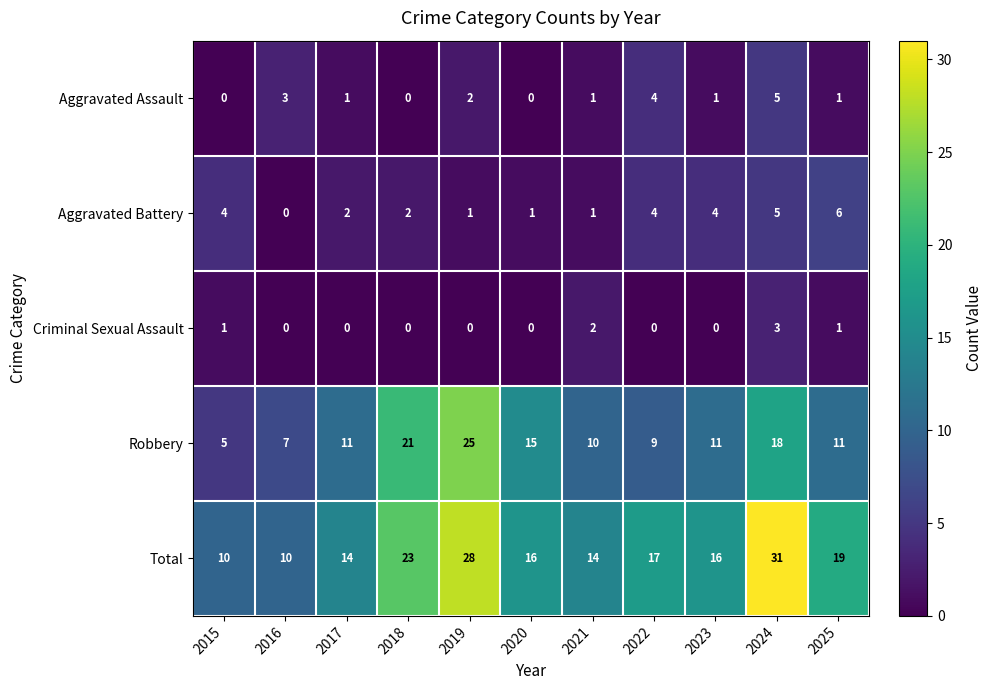

Rank the series at 2017 from lowest to highest value.

Criminal Sexual Assault, Aggravated Assault, Aggravated Battery, Robbery, Total